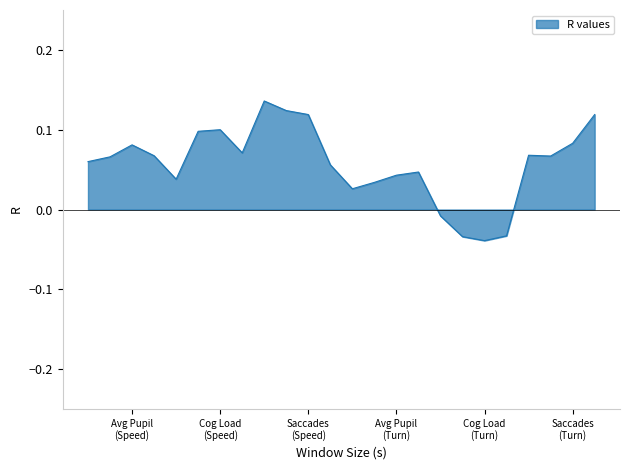

How many categories are shown in the chart?

24